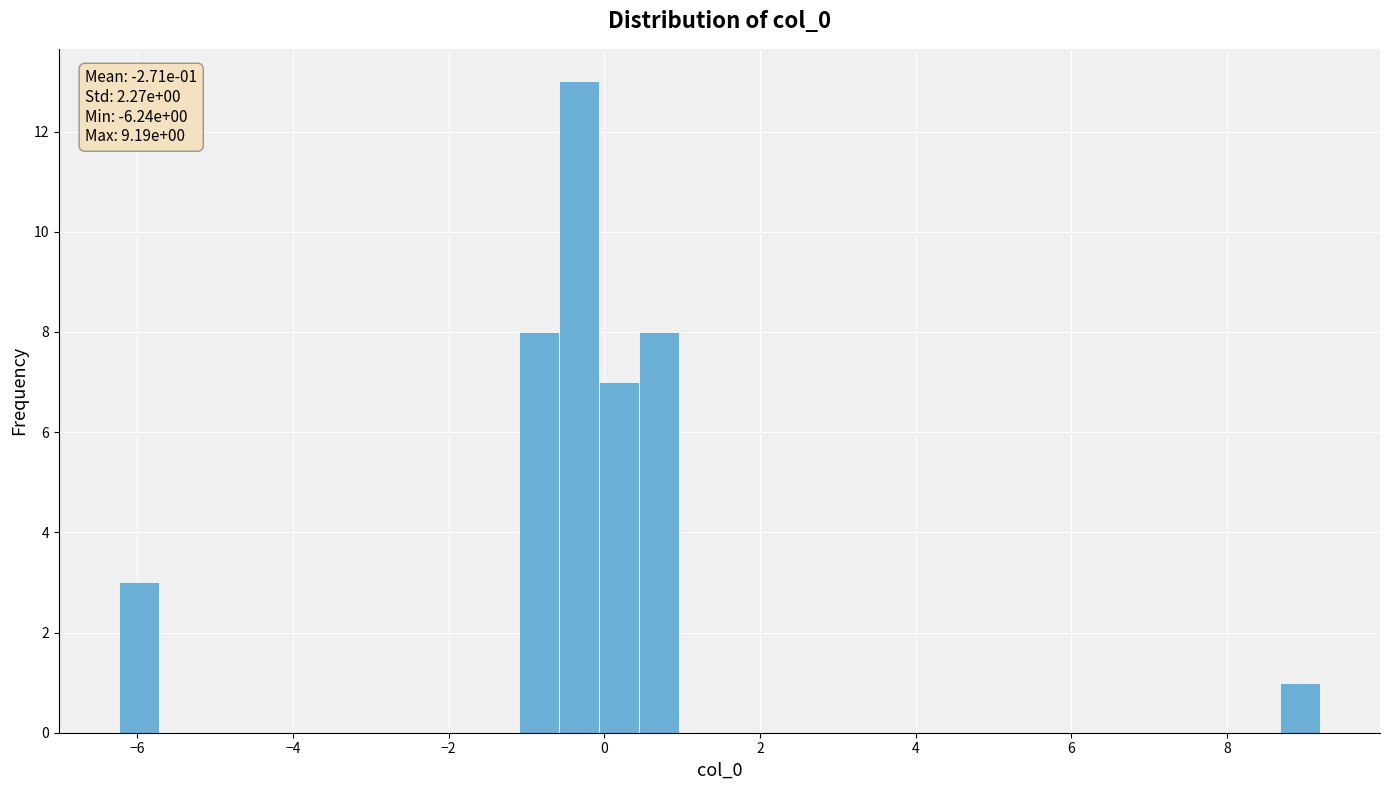

Around what value on the x-axis is the tallest bar? Give the approximate position of its centre, as read against the axis.

-0.4